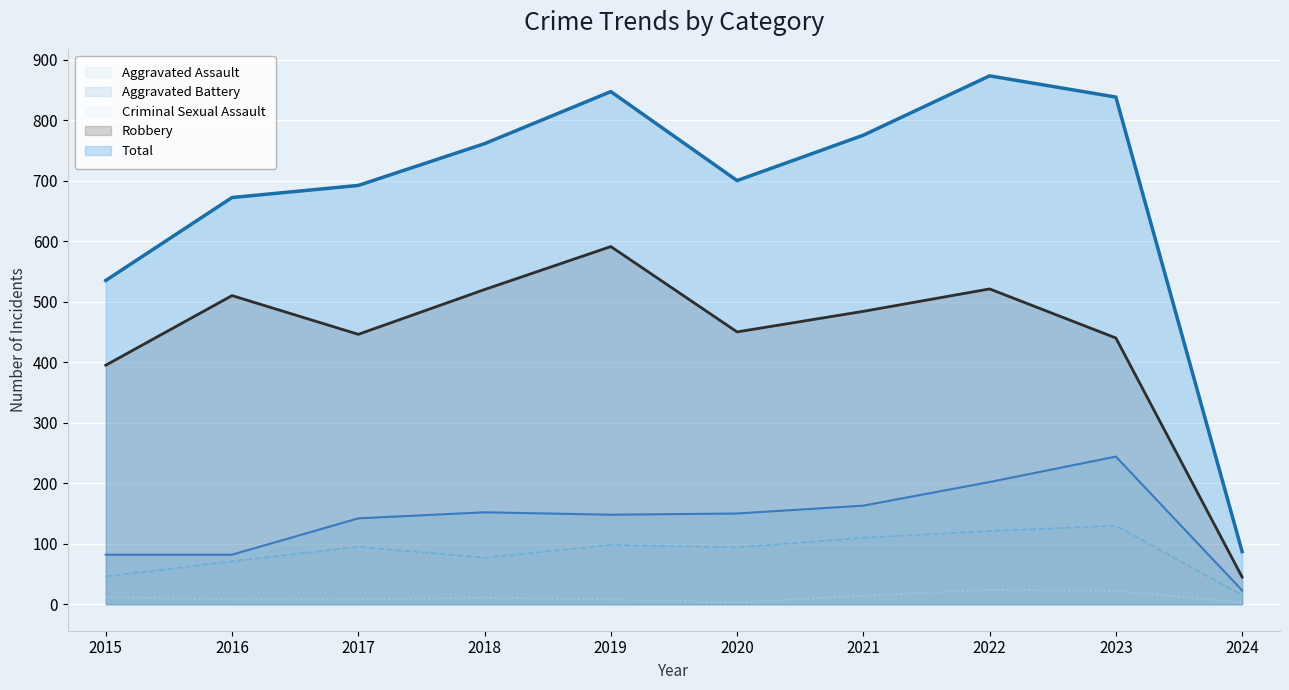

Which series changed the most between 2019 and 2022?

Robbery